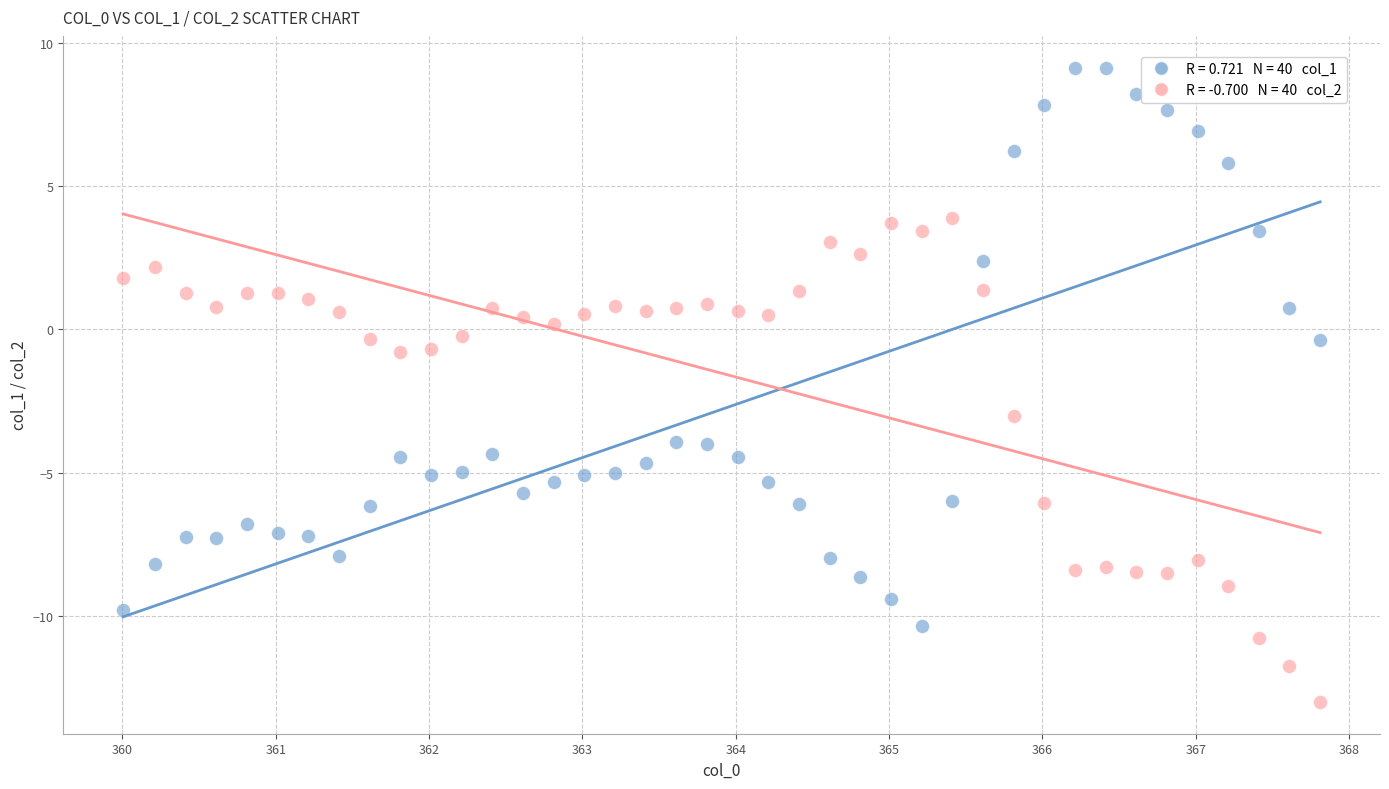

Across all data points, what is the range of X values (max minus min)?

7.8